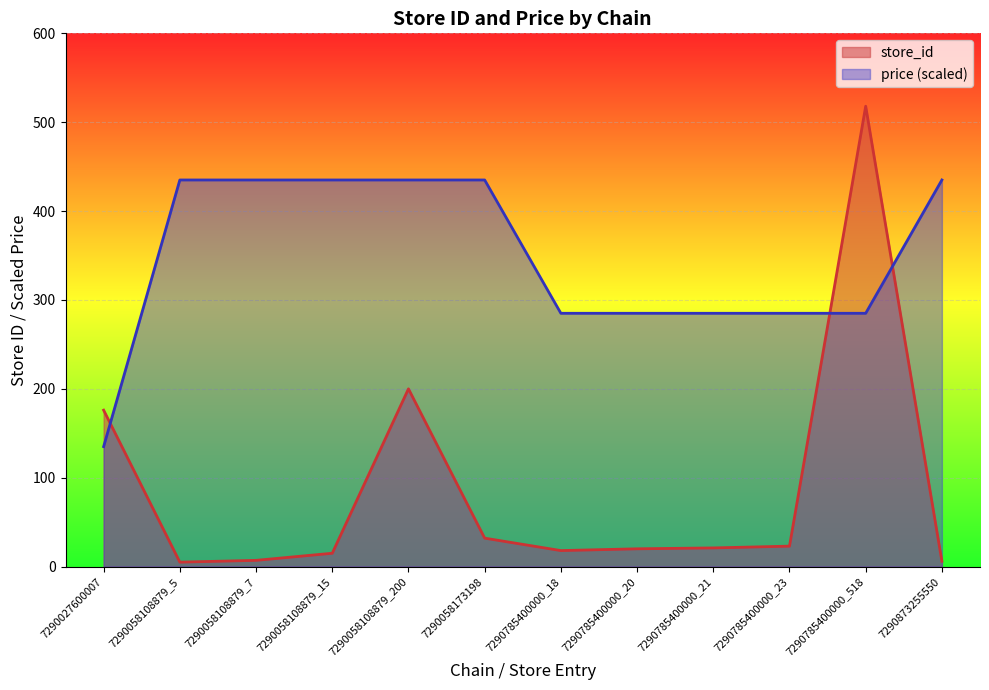

Which series has the largest total across all categories?

price (scaled)